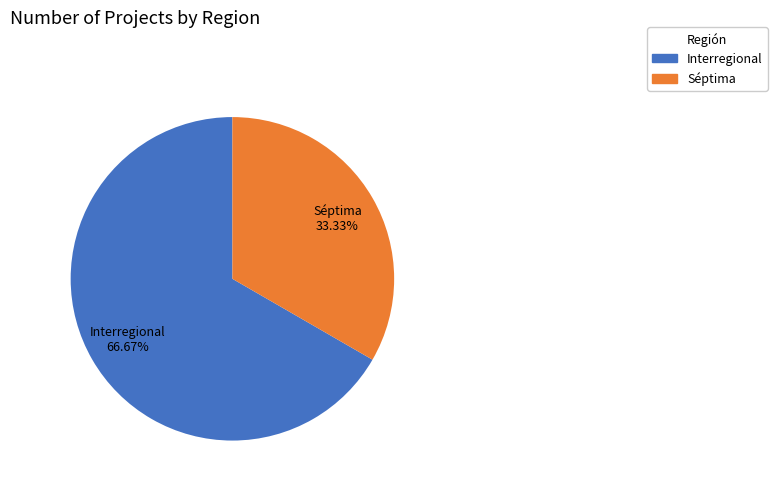

Do Séptima and Interregional together represent more than half of the pie?

Yes